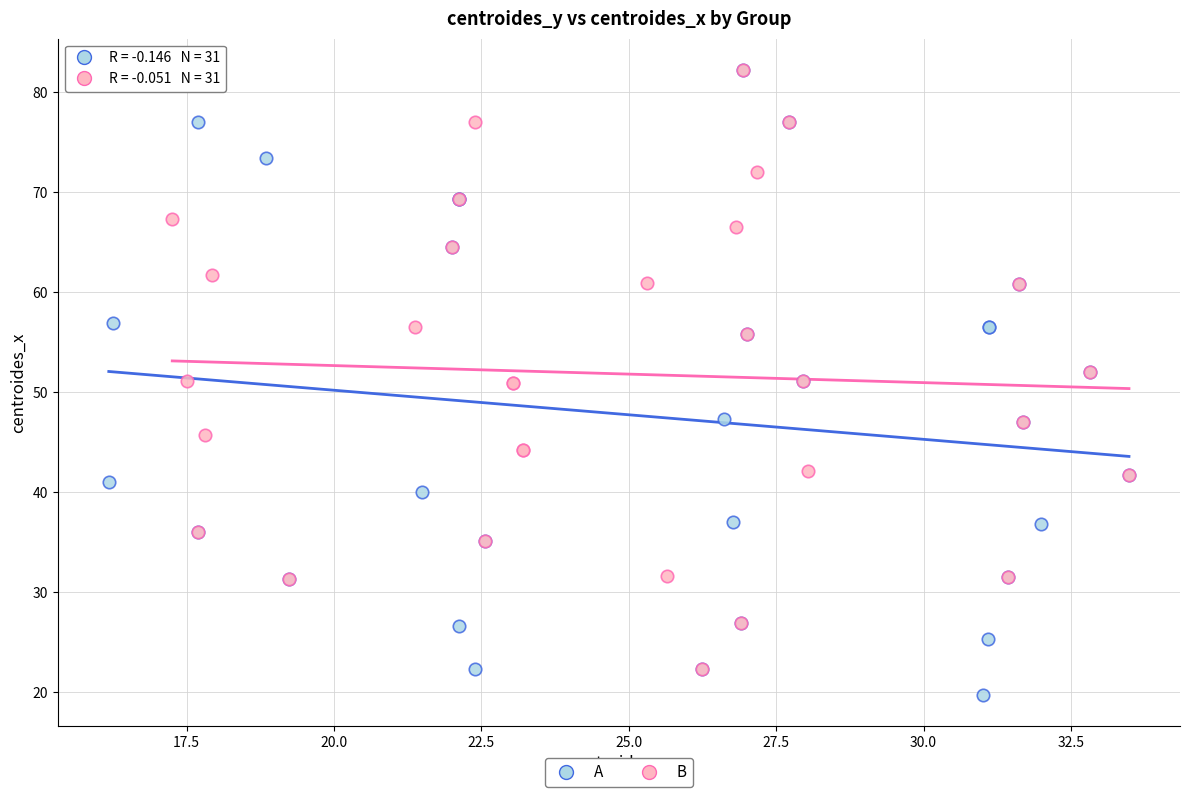

What are all the series names shown in the legend?

A, B